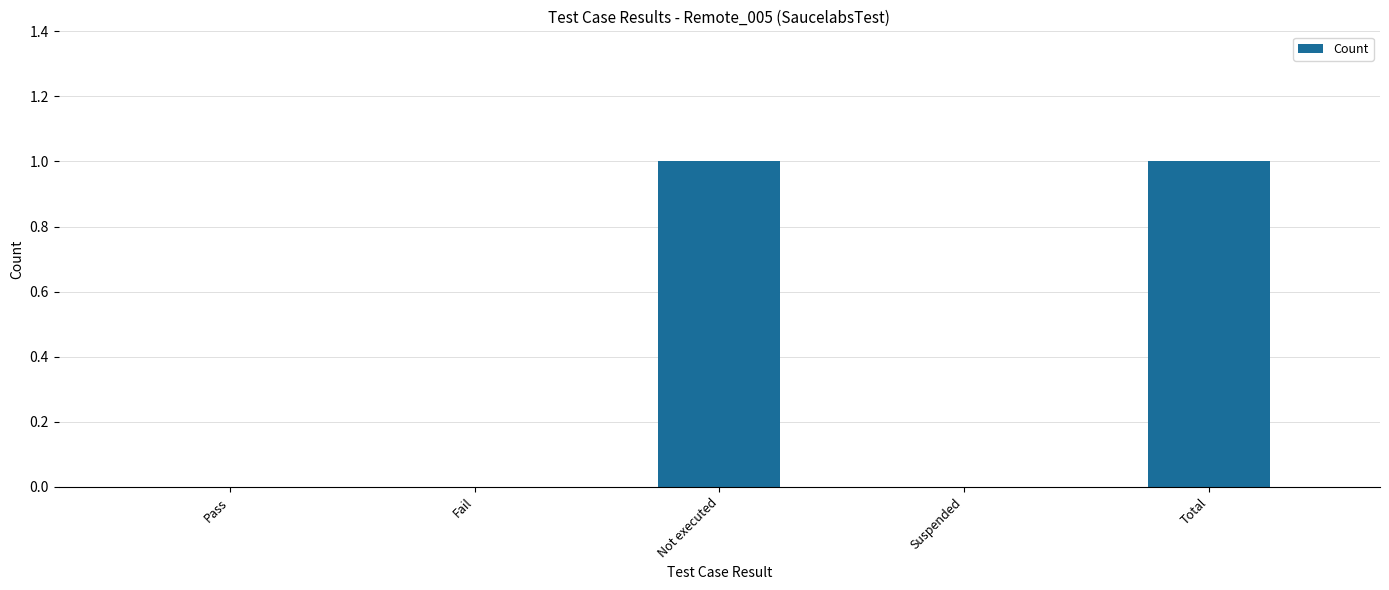

Reading left to right, transcribe all the data shown in this chart.

Pass=0	Fail=0	Not executed=1	Suspended=0	Total=1